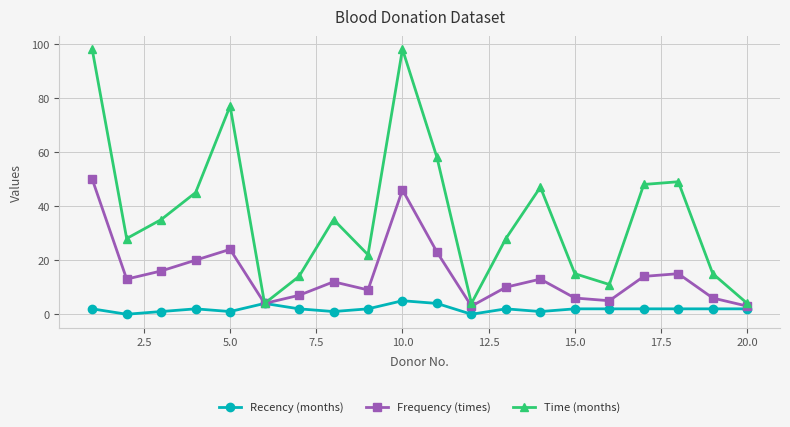

At how many categories does at least one series exceed 32?

10